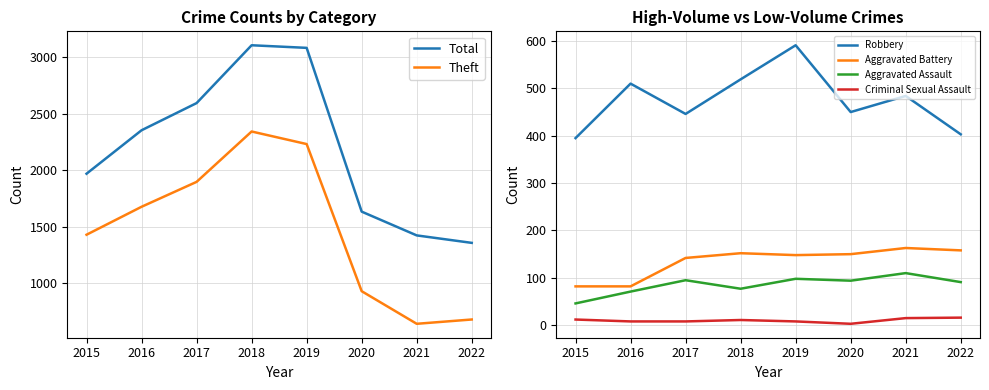

How many data points in Total are above 2352?

3